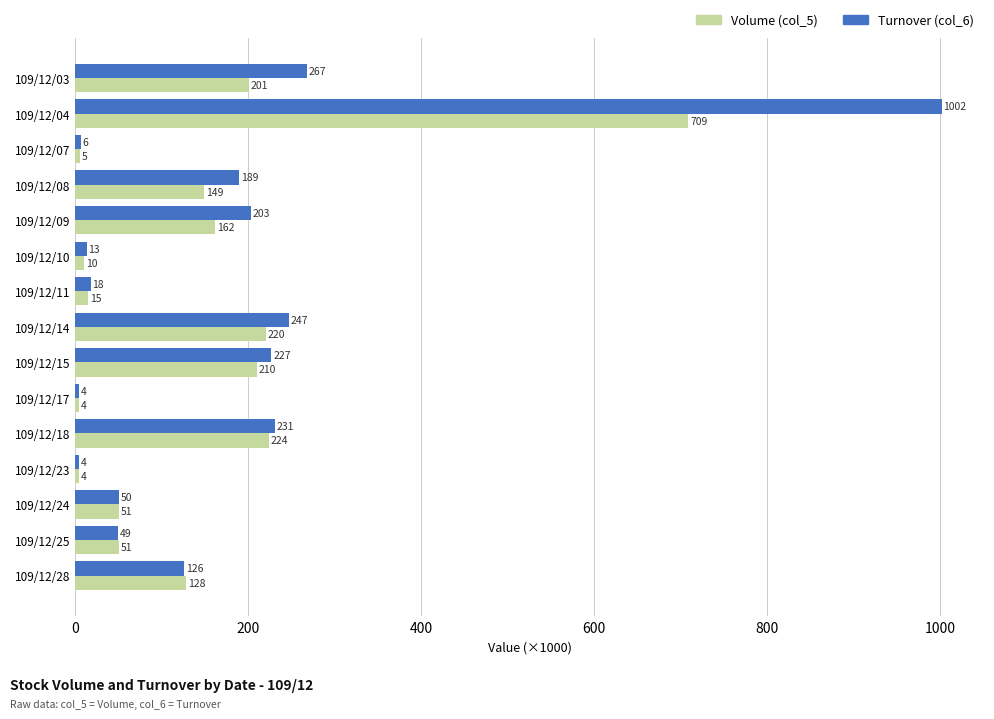

At which category is the sum across all series the highest?

109/12/04